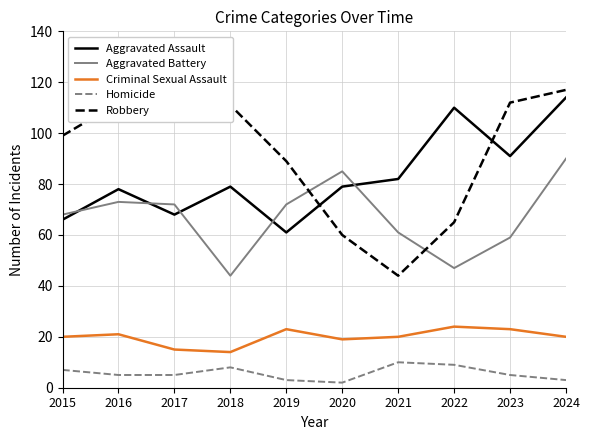

What are all the series names shown in the legend?

Aggravated Assault, Aggravated Battery, Criminal Sexual Assault, Homicide, Robbery